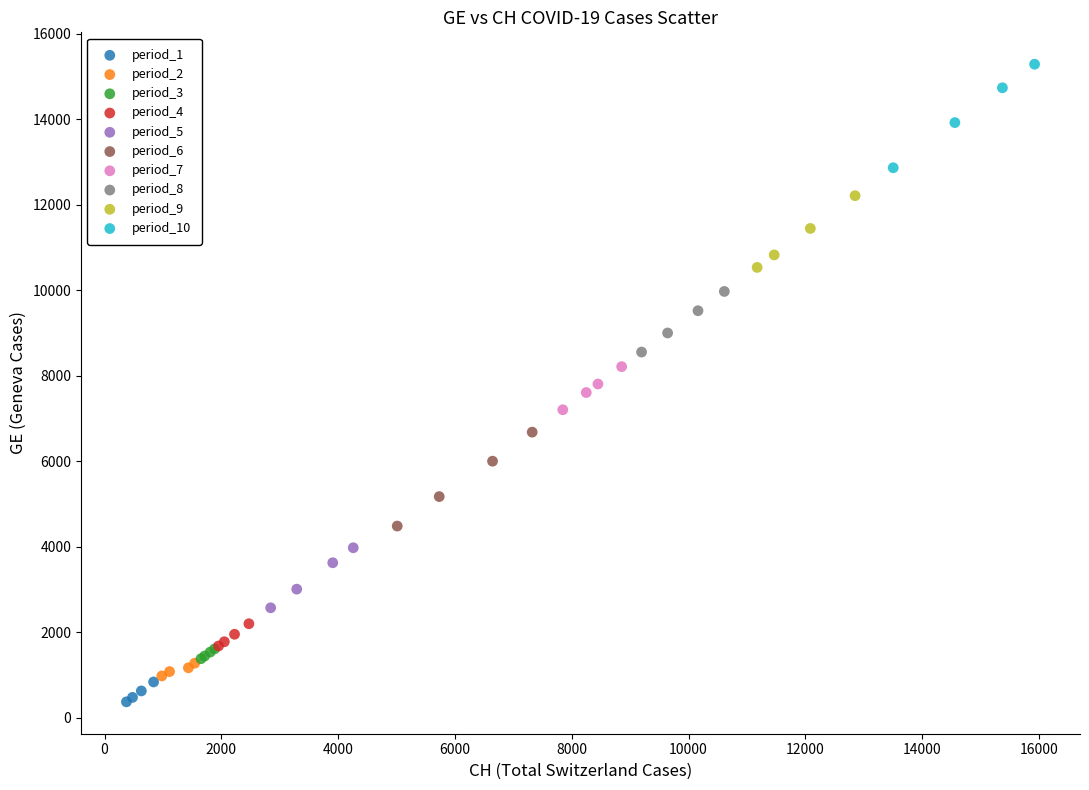

Which series contains the highest Y value?

period_10